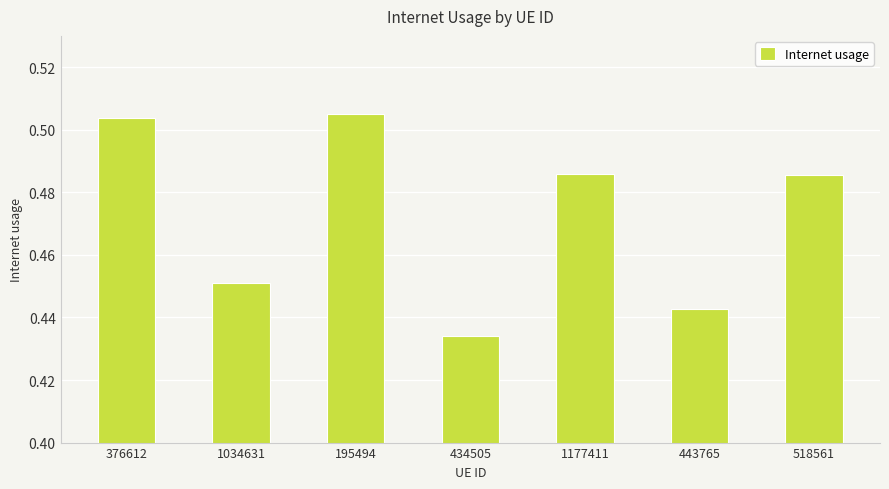

What is the sum of the values at 1177411 and 195494?

1.0